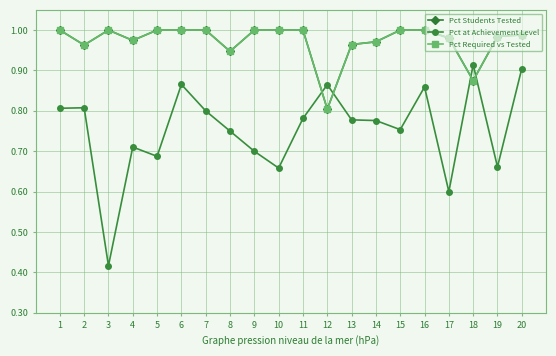

At which label is Pct Required vs Tested closest to 0?

12